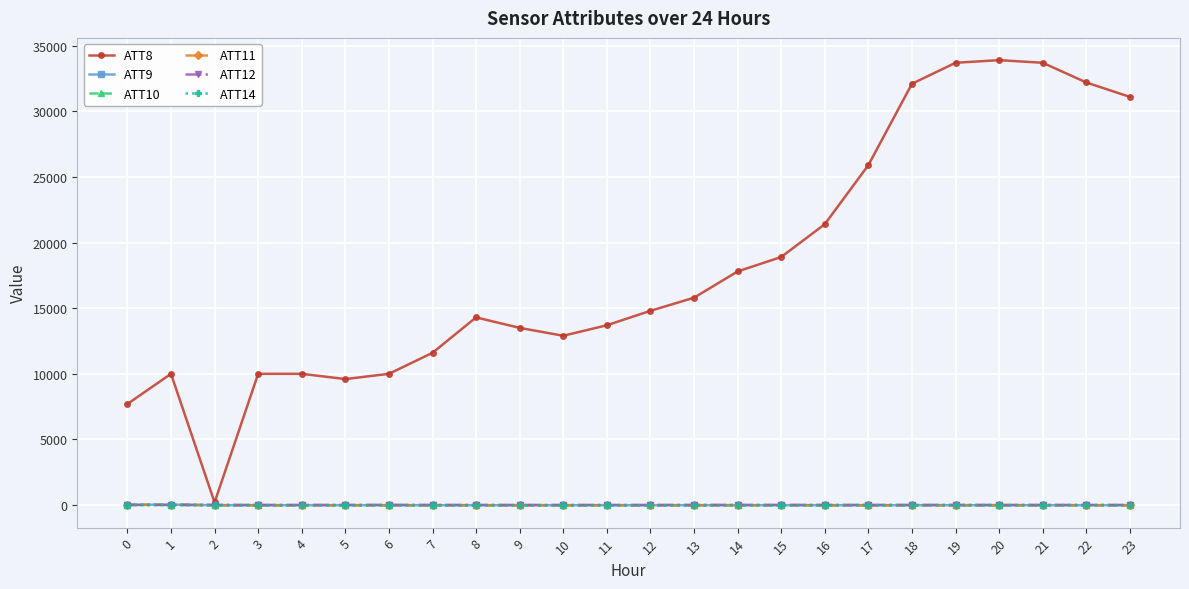

Read the ATT14 value at 8.

-22.7